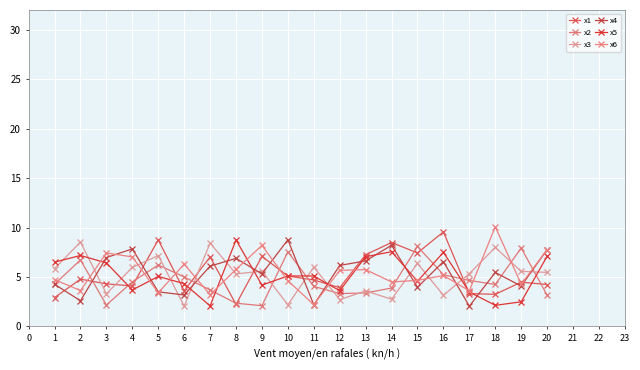

Count the number of categories in the chart.

20